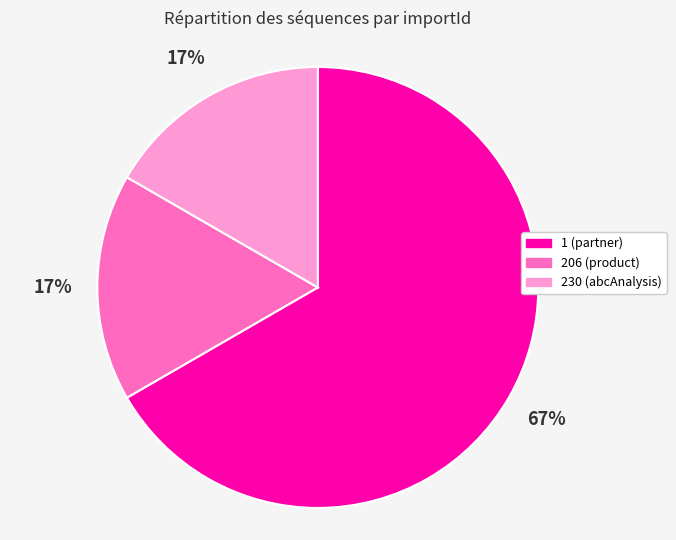

The 206 (product) slice represents 28% of the pie. True or false?

False